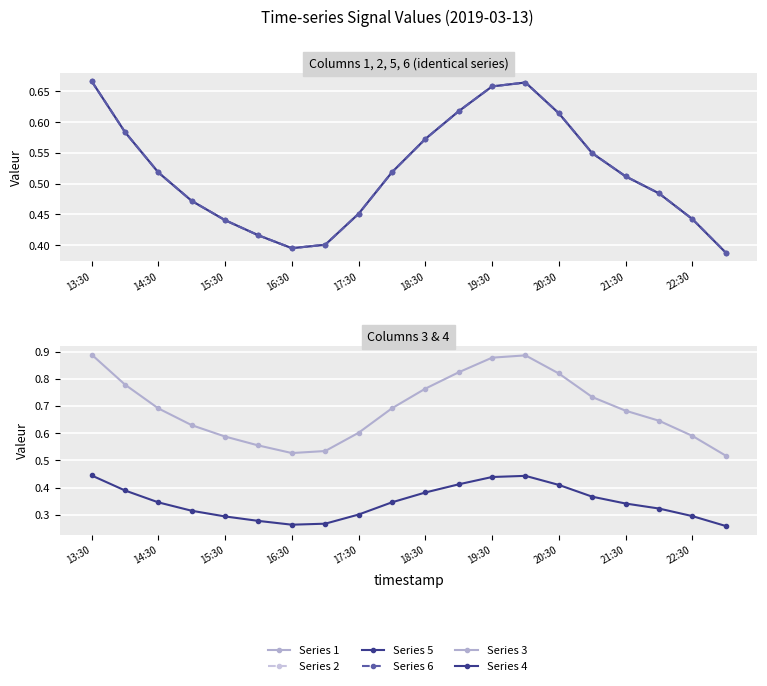

What is the average value of the 1 series?

0.5